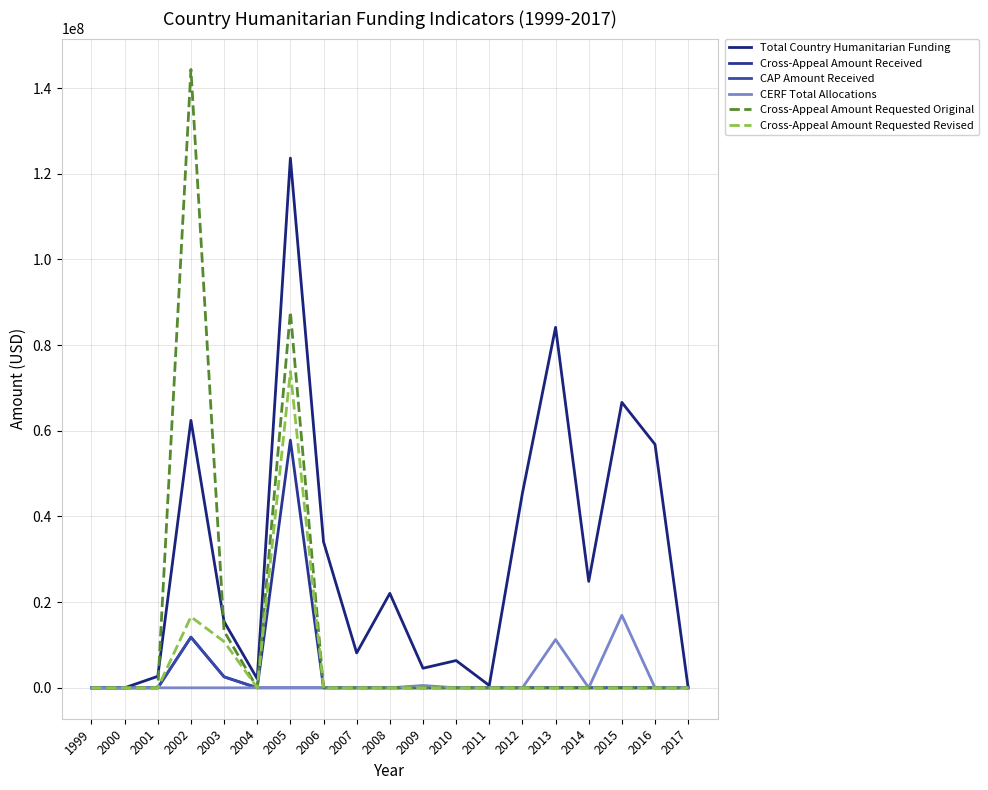

What is the average value of the Total Country Humanitarian Funding series?

29474001